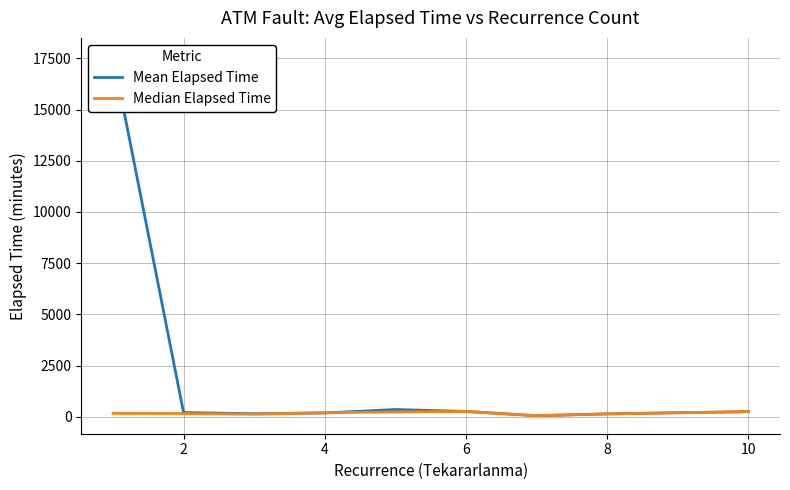

Which series has the largest total across all categories?

Mean Elapsed Time